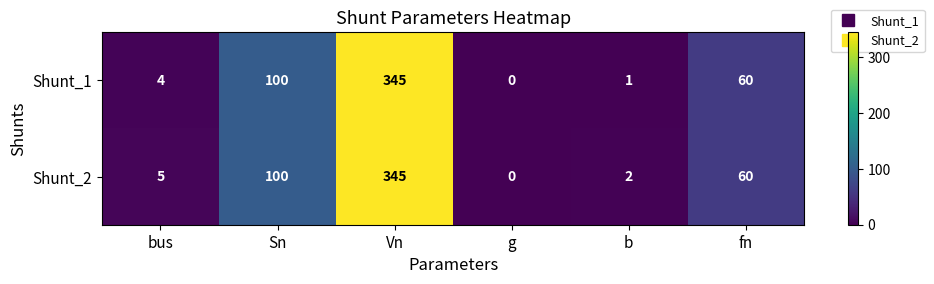

Which series has the largest total across all categories?

Shunt_2